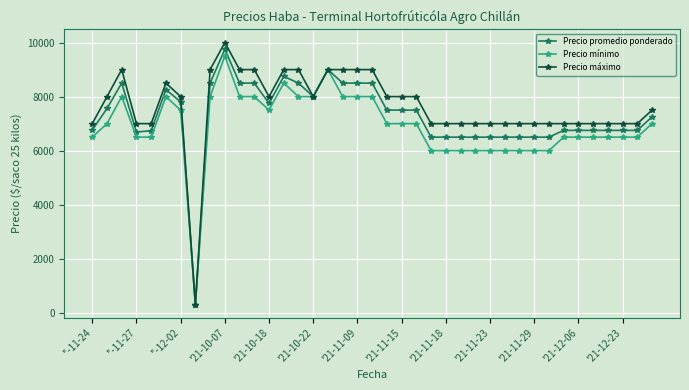

Rank the series by their maximum value, from lowest to highest.

Precio mínimo, Precio promedio ponderado, Precio máximo